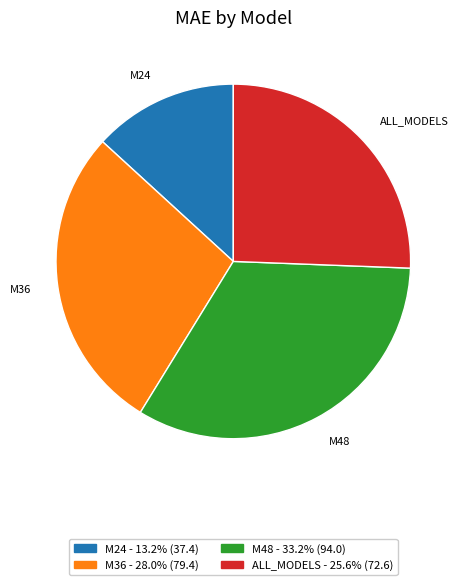

How many slices are in this pie chart?

4